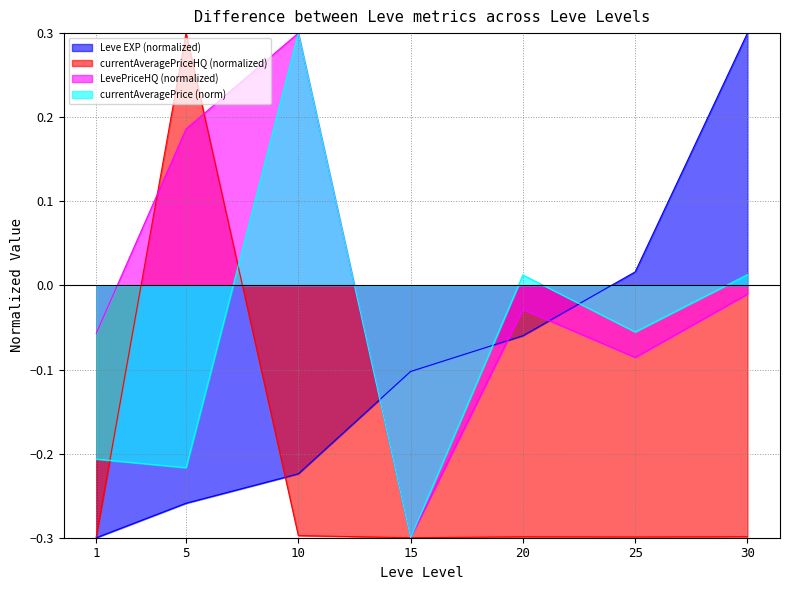

In currentAveragePrice (norm), how many points are lower than both neighbors (excluding endpoints)?

3